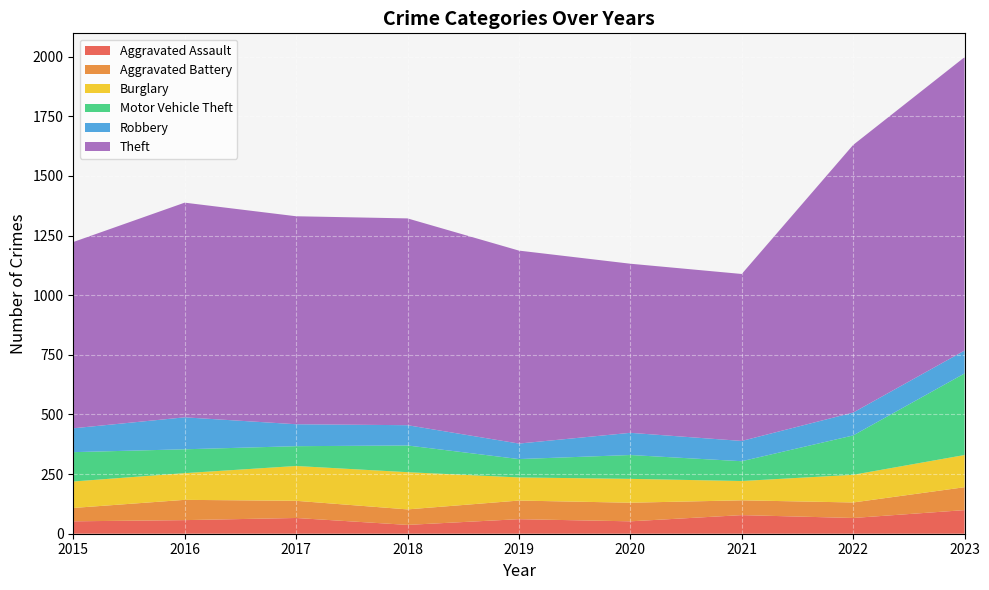

Reading left to right, extract all data points from this chart.

Aggravated Assault: 2015=52	2016=57	2017=66	2018=37	2019=61	2020=52	2021=78	2022=66	2023=99
Aggravated Battery: 2015=56	2016=85	2017=72	2018=65	2019=78	2020=78	2021=62	2022=65	2023=96
Burglary: 2015=111	2016=112	2017=146	2018=156	2019=97	2020=100	2021=81	2022=116	2023=135
Motor Vehicle Theft: 2015=123	2016=100	2017=83	2018=112	2019=77	2020=100	2021=83	2022=165	2023=342
Robbery: 2015=100	2016=134	2017=92	2018=85	2019=65	2020=93	2021=85	2022=96	2023=96
Theft: 2015=781	2016=900	2017=872	2018=867	2019=809	2020=709	2021=700	2022=1122	2023=1230